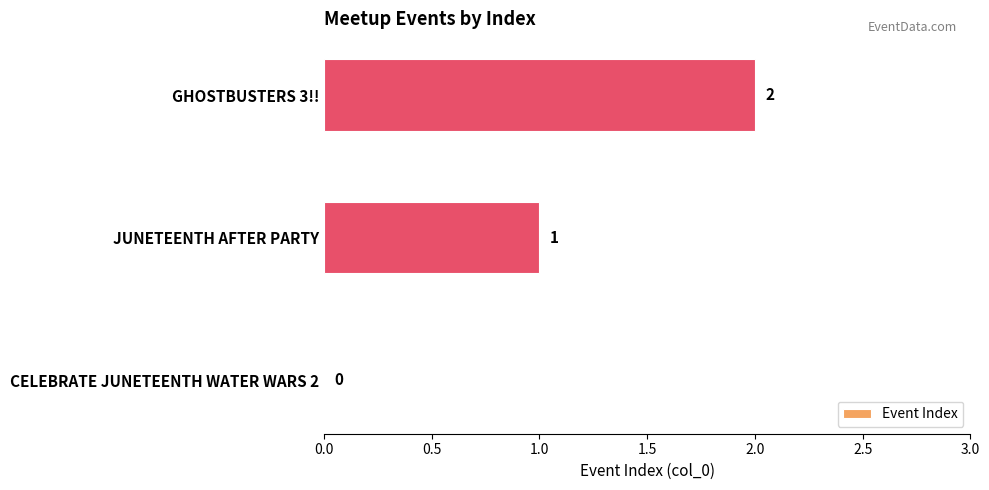

The chart shows a value of 0 at CELEBRATE JUNETEENTH WATER WARS 2. True or false?

True